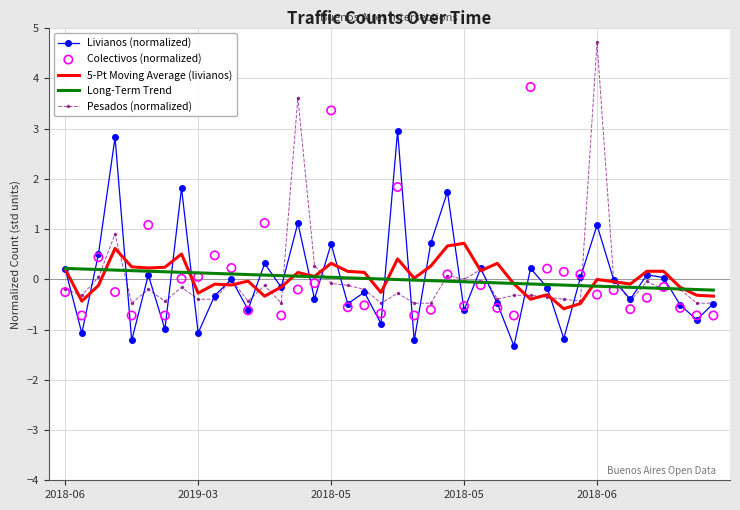

Which series has the largest total across all categories?

5-Pt Moving Average (livianos)